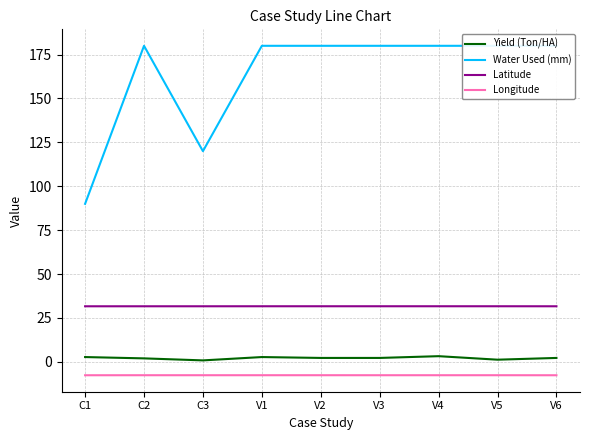

At V3, list the series in order from largest to smallest.

Water Used (mm), Latitude, Yield (Ton/HA), Longitude